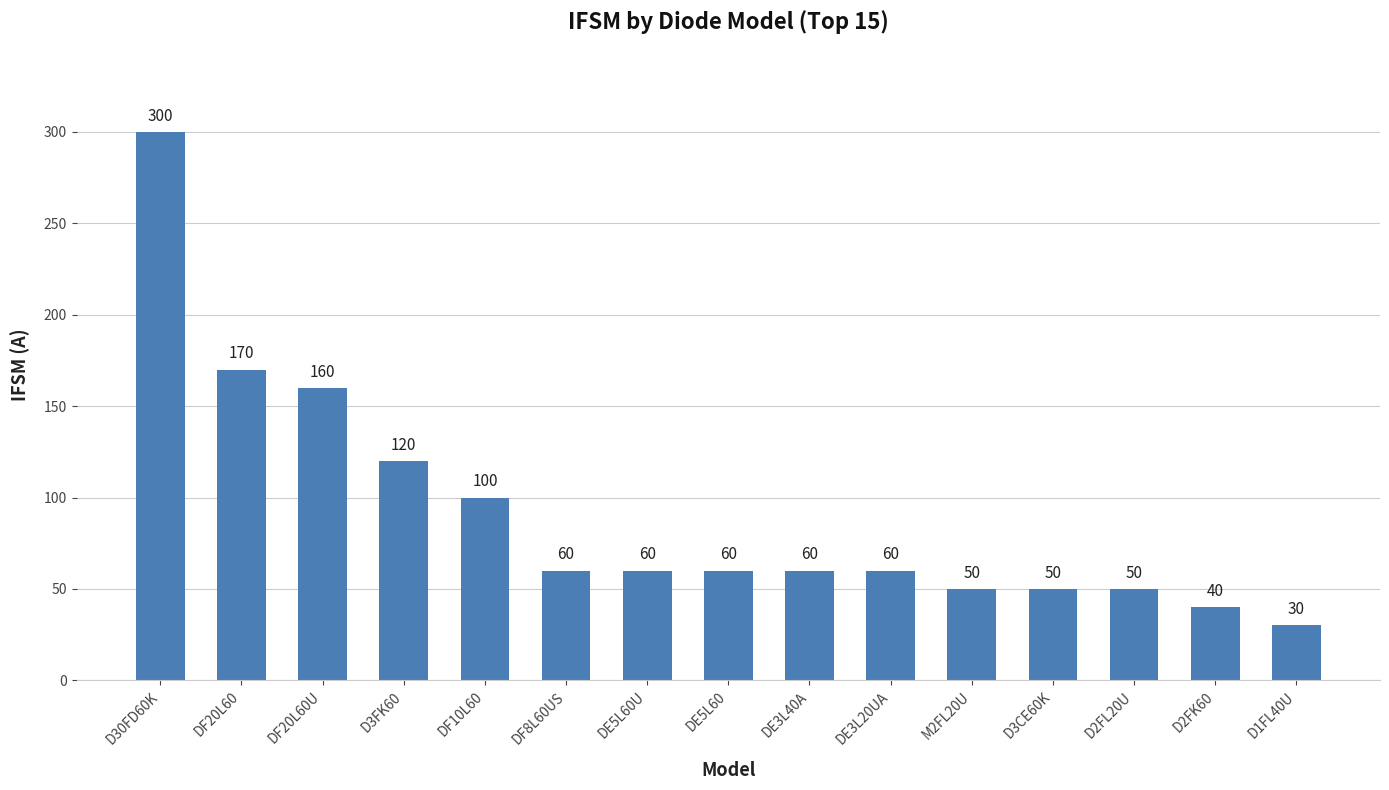

Read the value at DF8L60US, to the nearest 5.

60